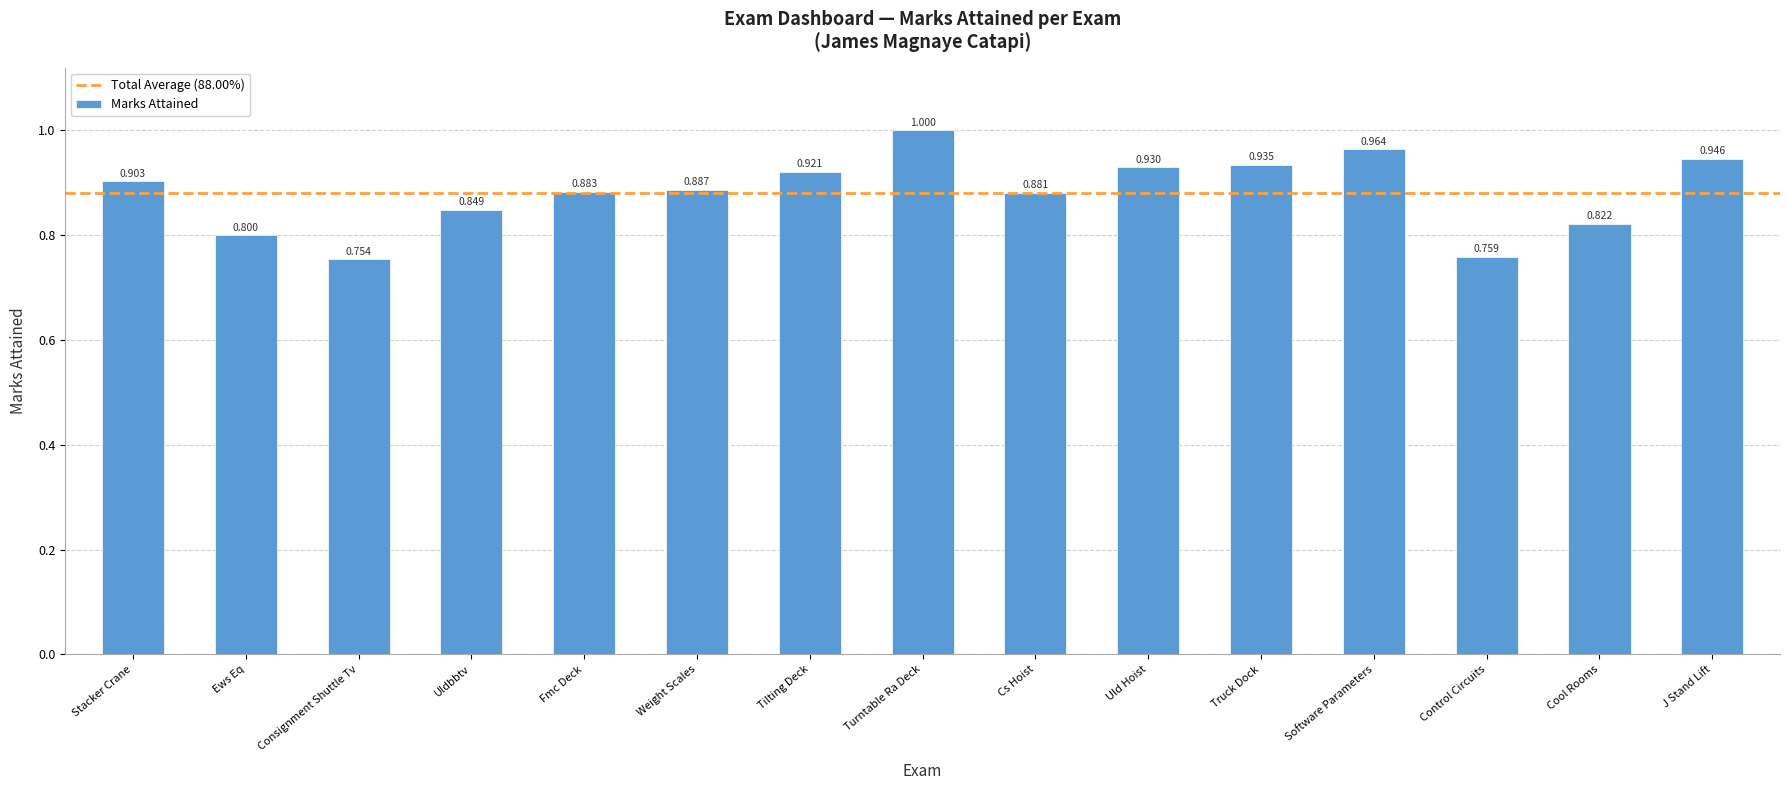

What is the label of the 6th bar from the right?

Uld Hoist